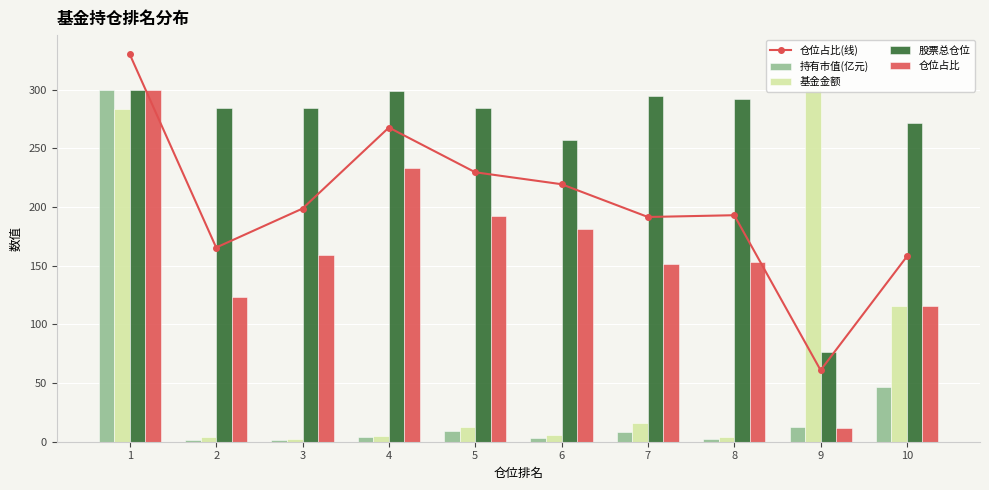

Between 6 and 7, which series saw the biggest shift?

股票总仓位